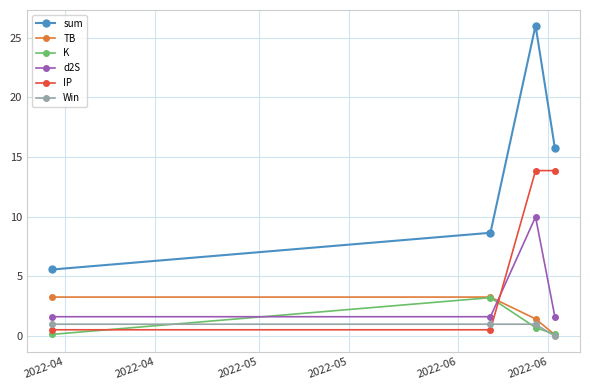

Which series has the widest spread of values?

sum